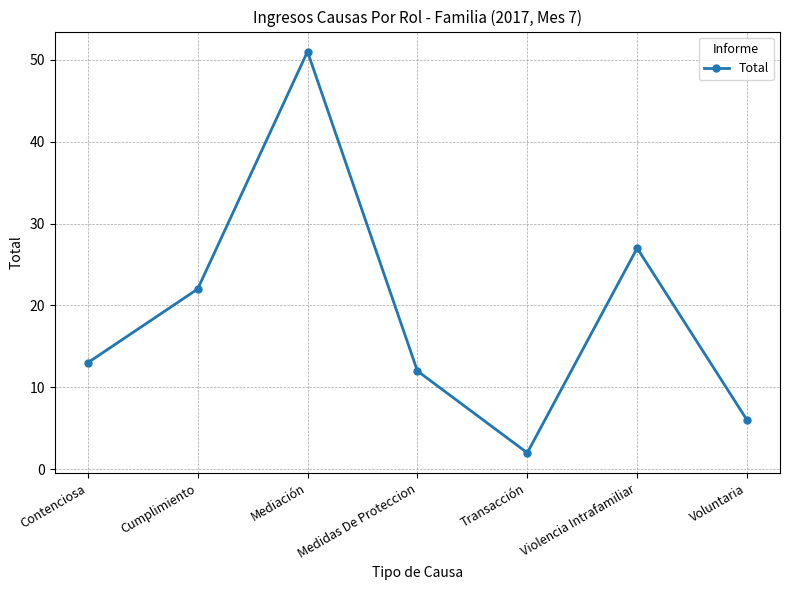

What is the difference between the maximum and minimum values?

49